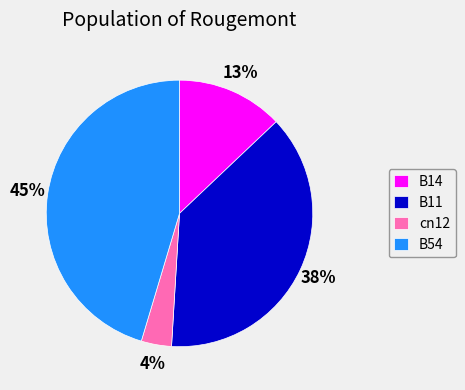

How many segments does this pie chart have?

4